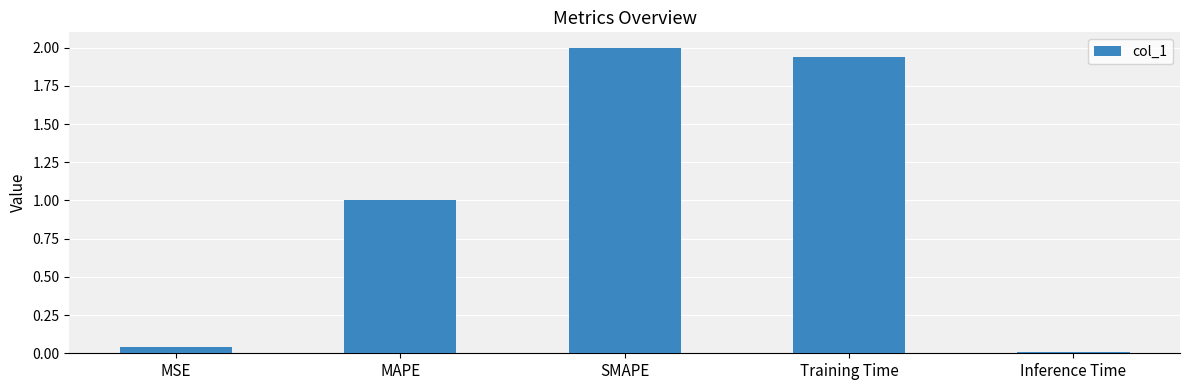

Is it true that the value at MAPE is 1.0?

True